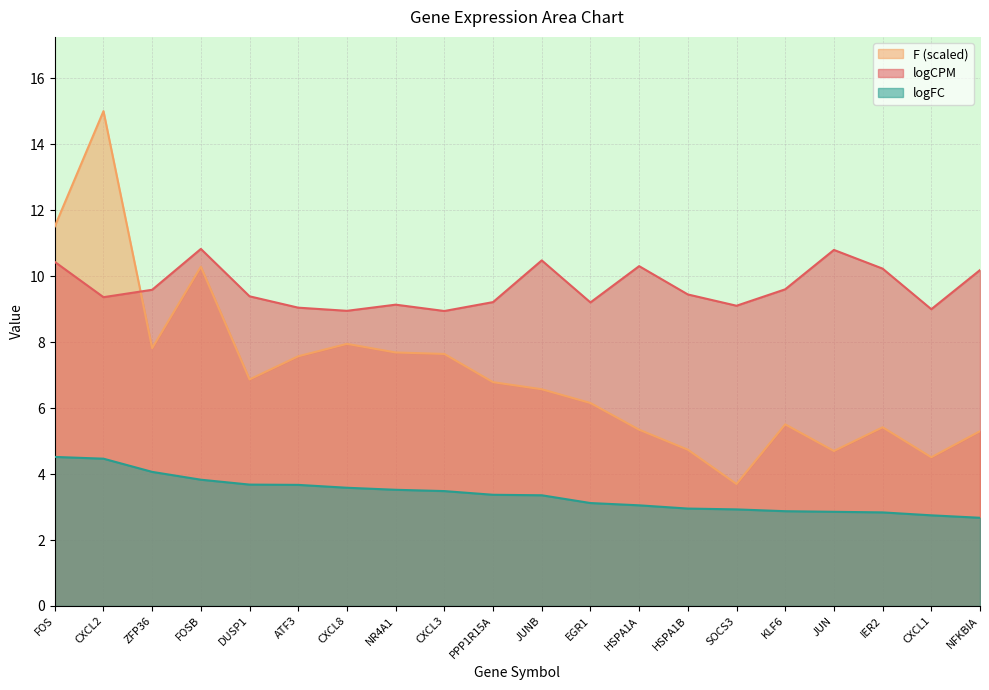

Is the value of logFC at CXCL3 greater than the value of logCPM at CXCL3?

No